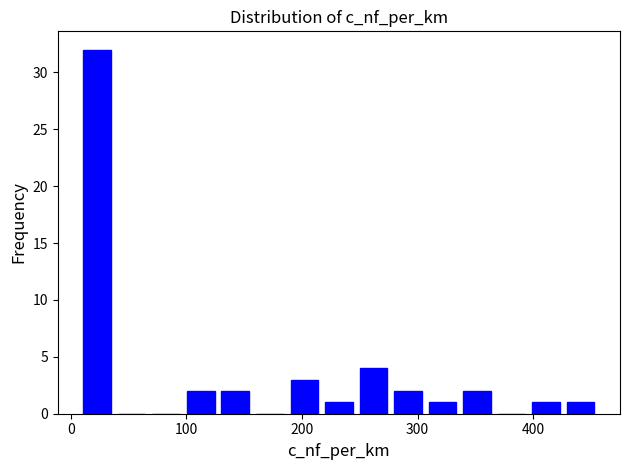

Around what value on the x-axis is the tallest bar? Give the approximate position of its centre, as read against the axis.

20